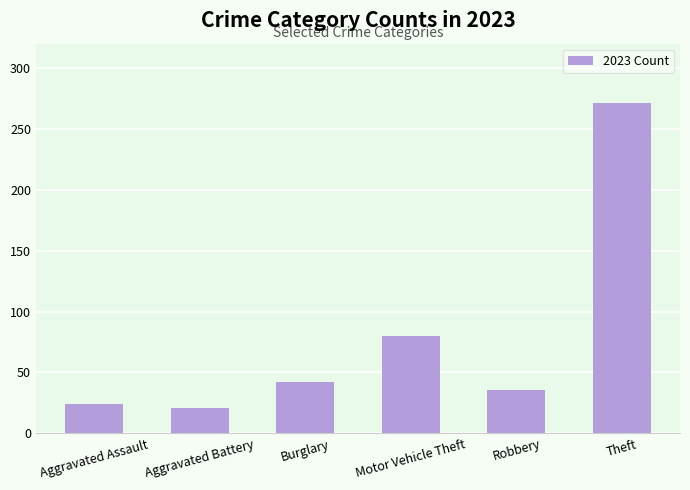

Count the number of data series in this chart.

1